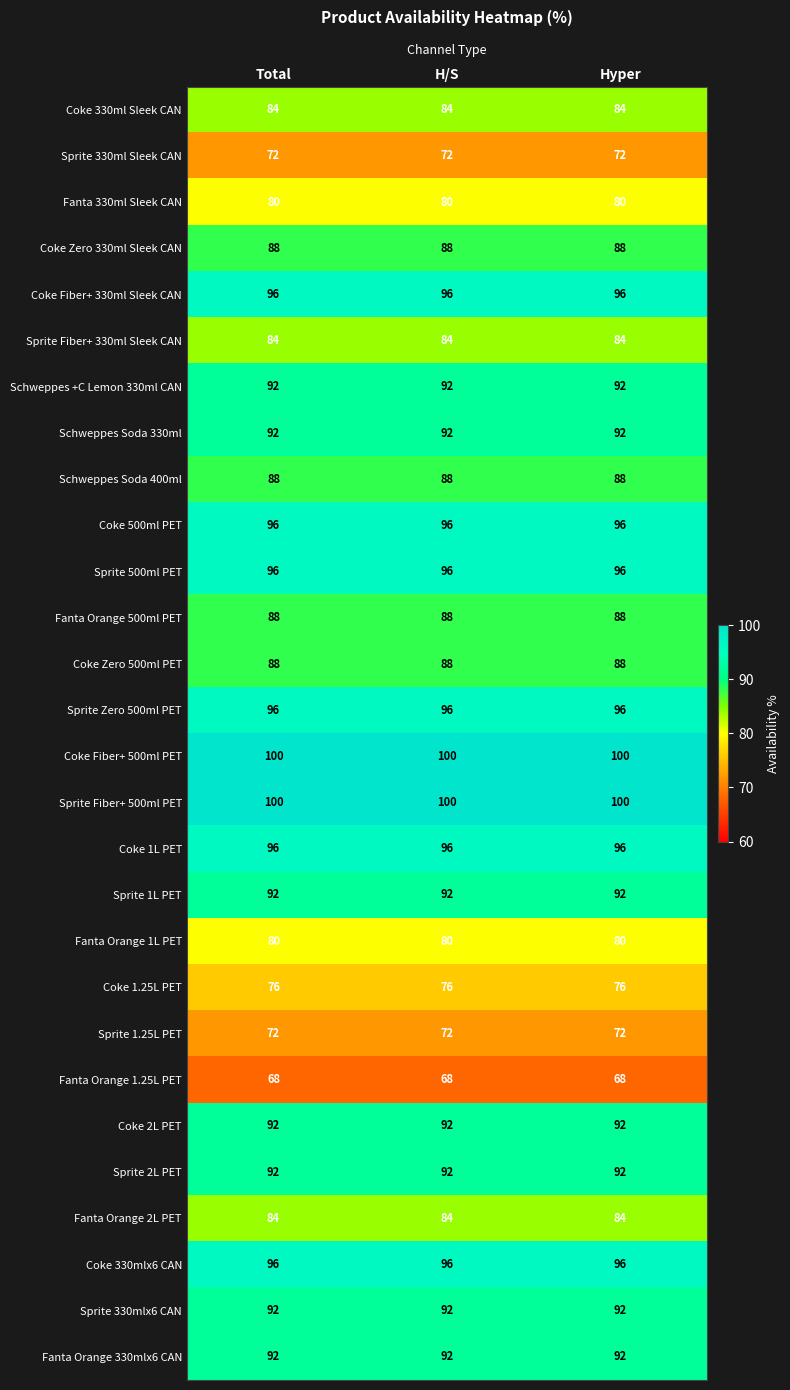

What is the difference between the highest and lowest values at Total?

32